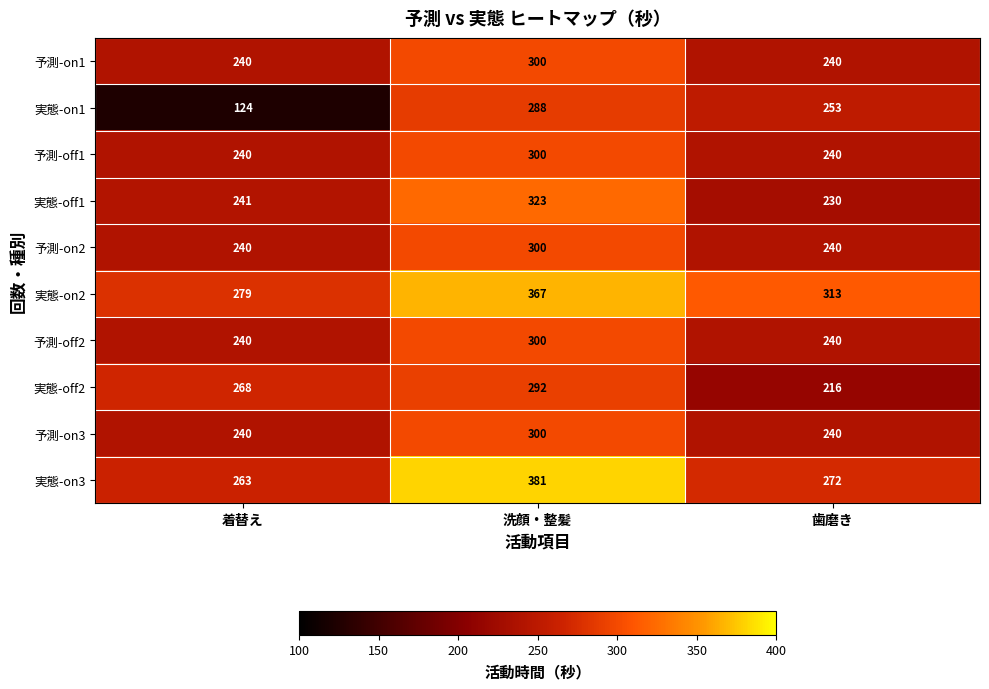

What is the sum of all 予測-off1 values?

780